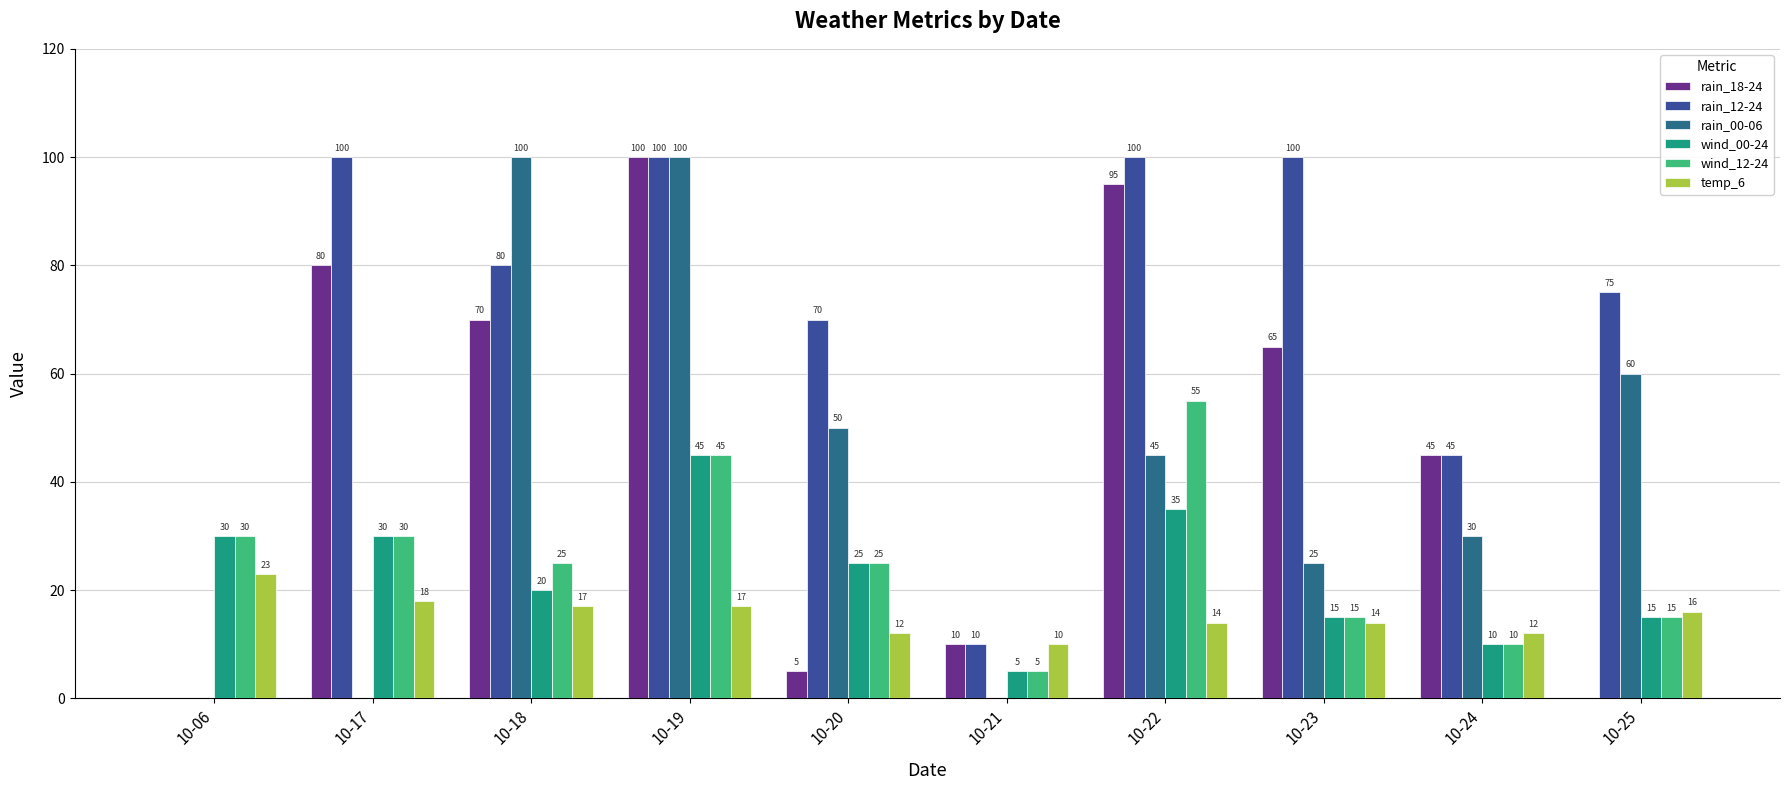

Count the number of data series in this chart.

6